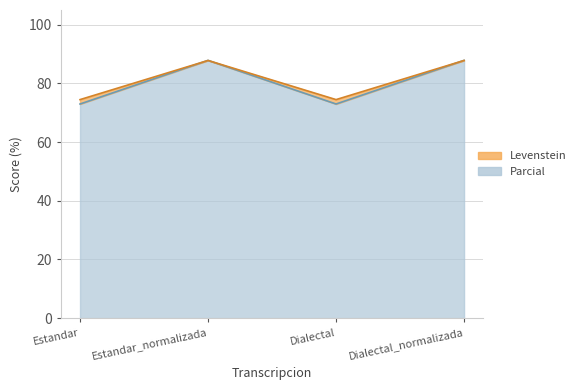

List the labels in order of Parcial value, largest first.

Estandar_normalizada, Dialectal_normalizada, Estandar, Dialectal